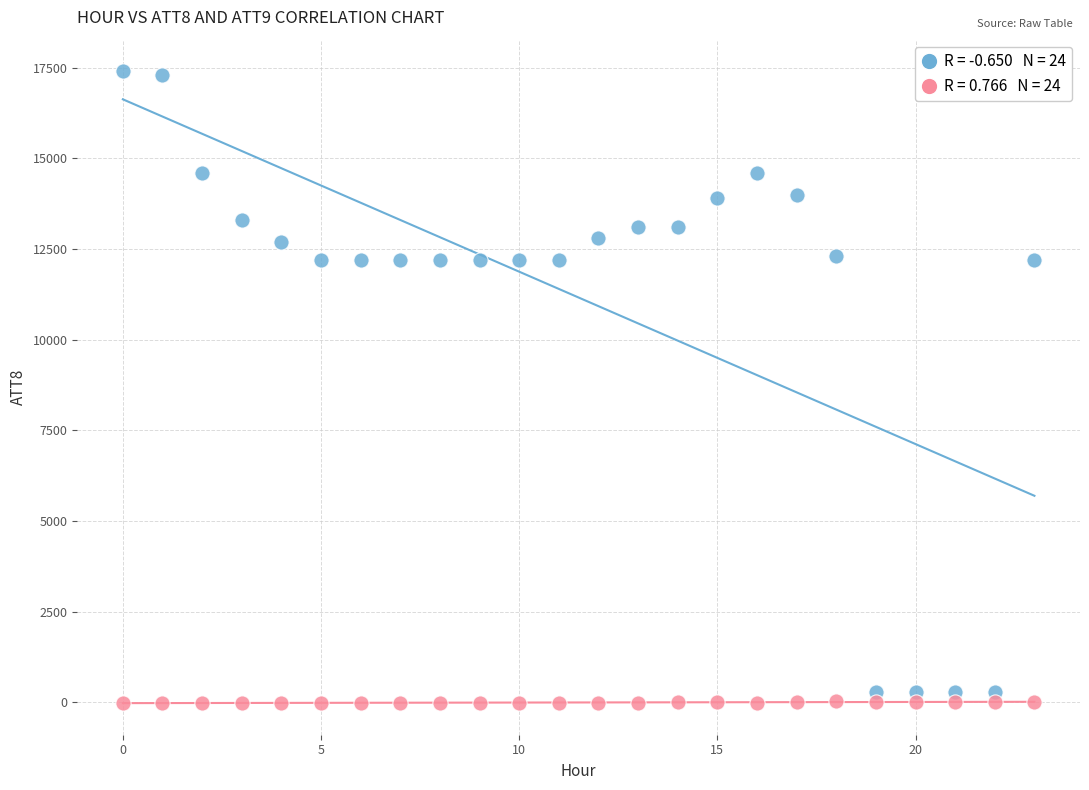

Across all data points, what is the range of Y values (max minus min)?

17410.0